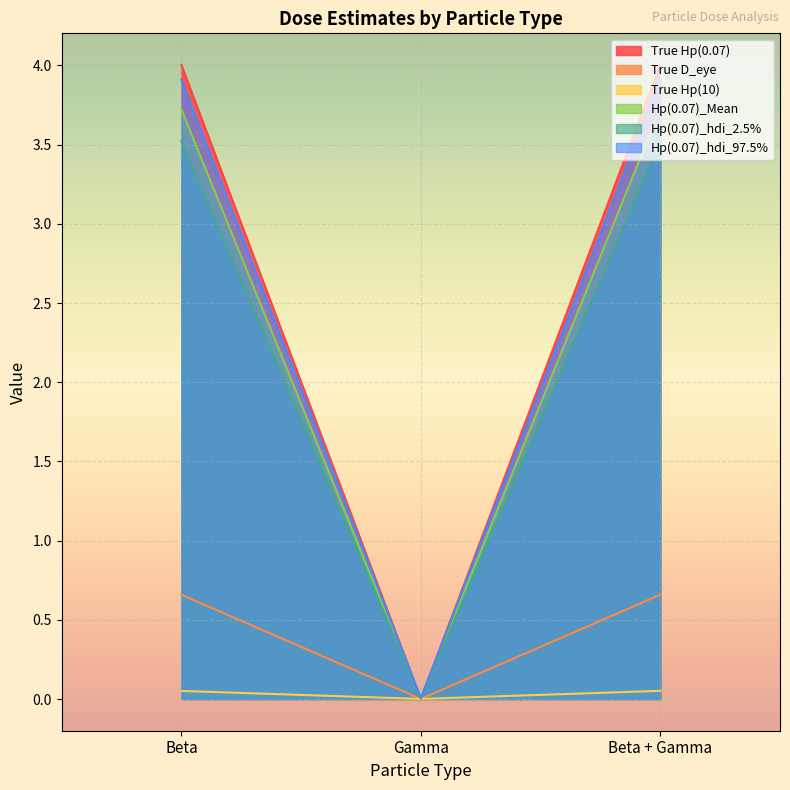

What is the label of the 2nd point from the left?

Gamma